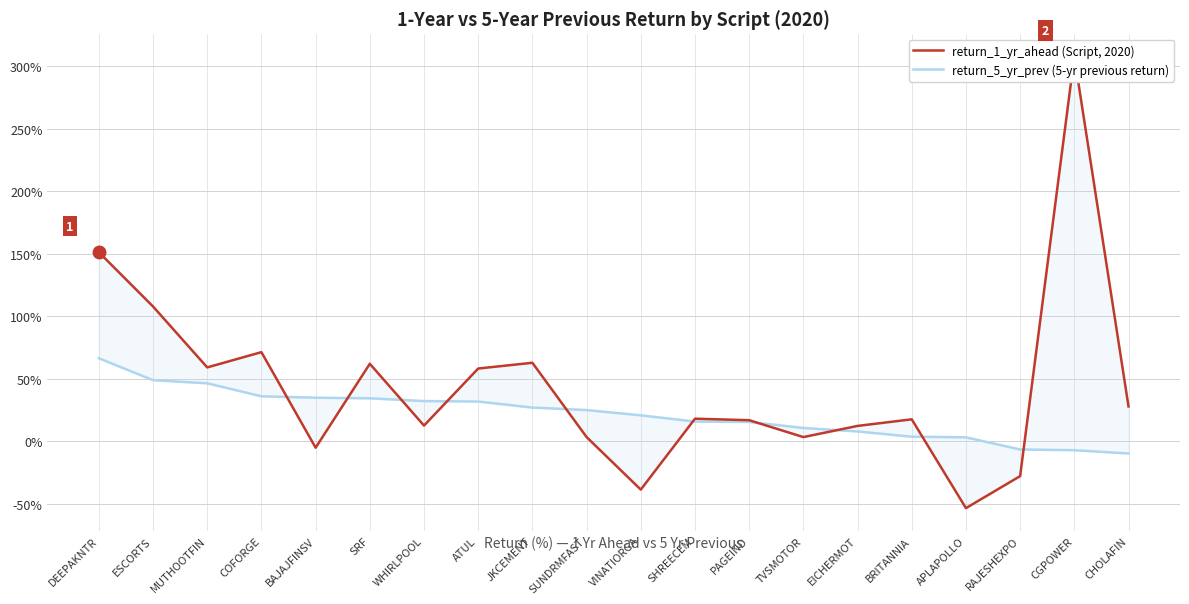

What value does the return_1_yr_ahead series have at RAJESHEXPO?

-27.7